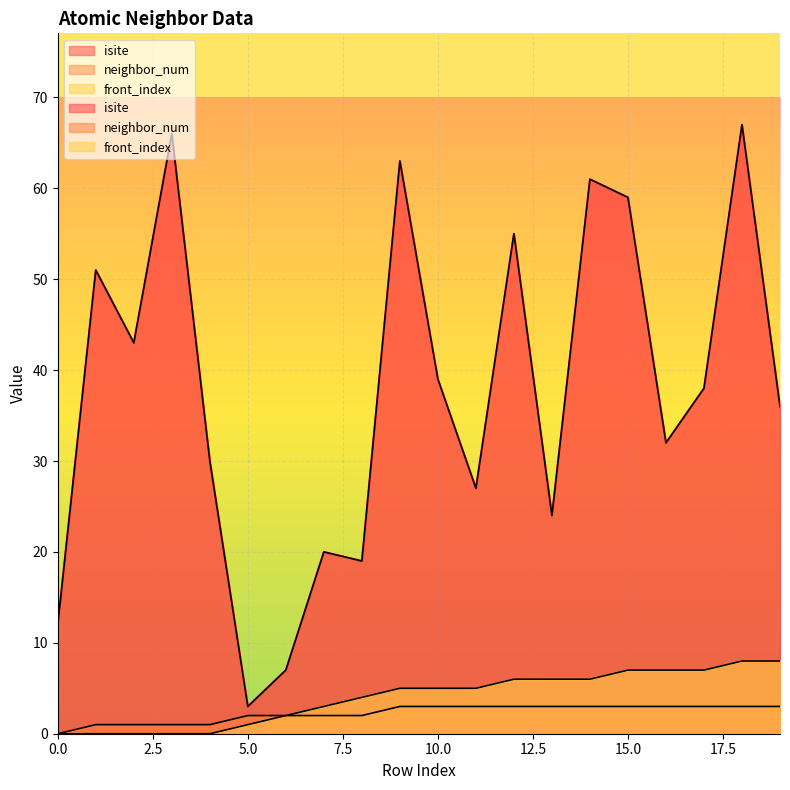

Reading left to right, what are all the values shown in this chart?

isite: 0=12	1=51	2=43	3=66	4=30	5=3	6=7	7=20	8=19	9=63	10=39	11=27	12=55	13=24	14=61	15=59	16=32	17=38	18=67	19=36
neighbor_num: 0=0	1=1	2=1	3=1	4=1	5=2	6=2	7=2	8=2	9=3	10=3	11=3	12=3	13=3	14=3	15=3	16=3	17=3	18=3	19=3
front_index: 0=0	1=0	2=0	3=0	4=0	5=1	6=2	7=3	8=4	9=5	10=5	11=5	12=6	13=6	14=6	15=7	16=7	17=7	18=8	19=8